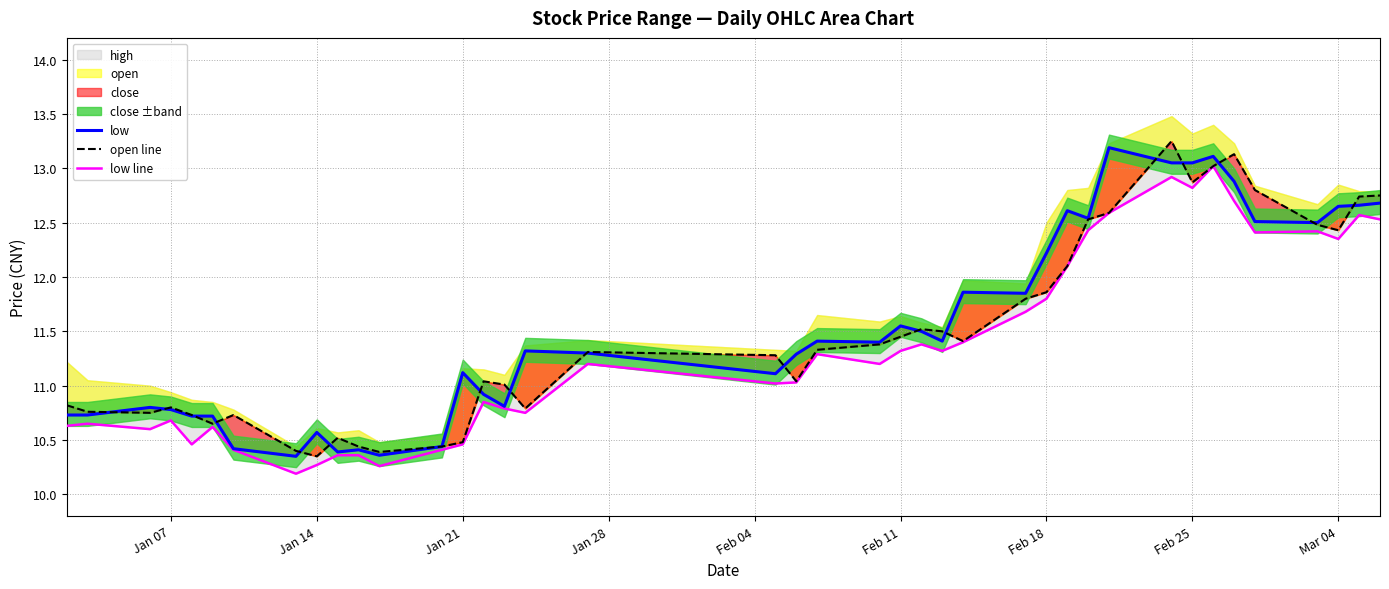

Count the number of categories in the chart.

40